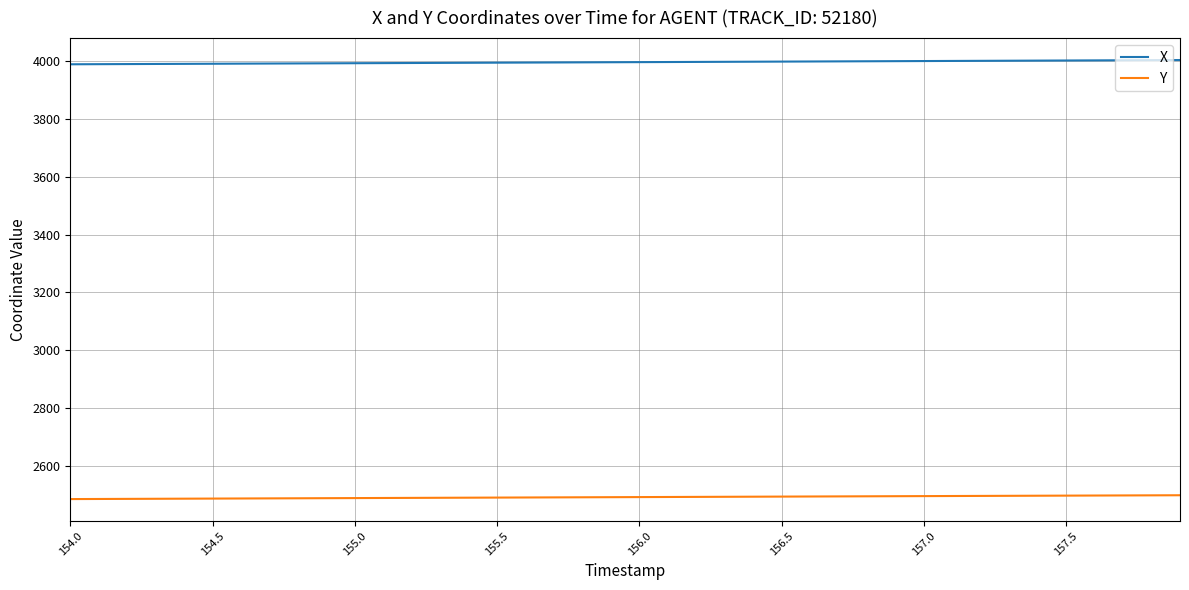

What are all the series names shown in the legend?

X, Y